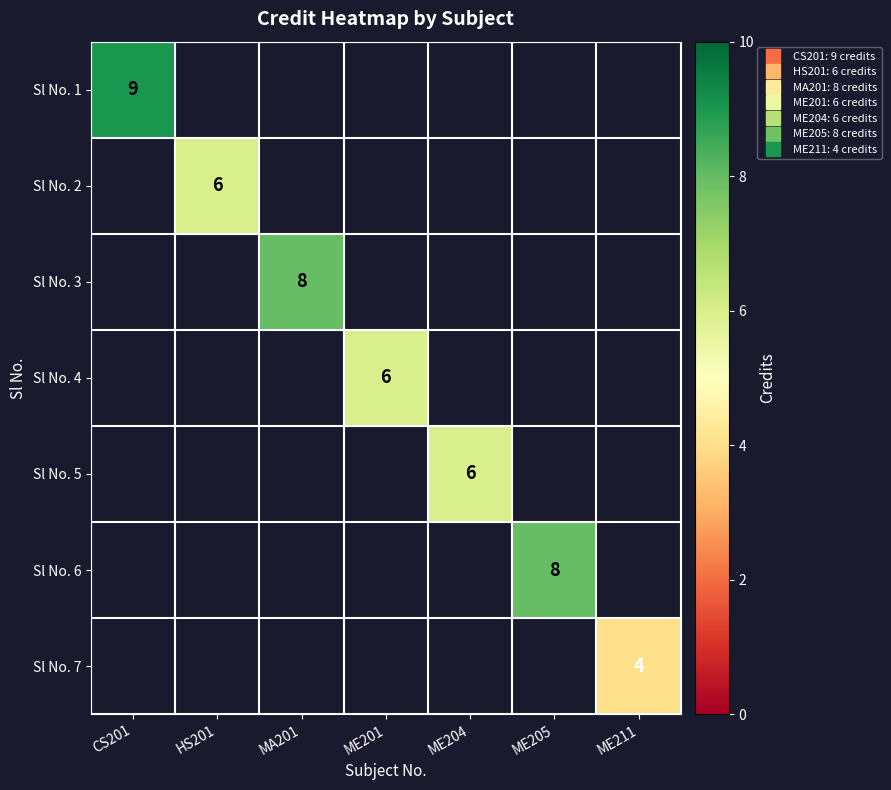

Between MA201 and ME205, which is larger?

ME205